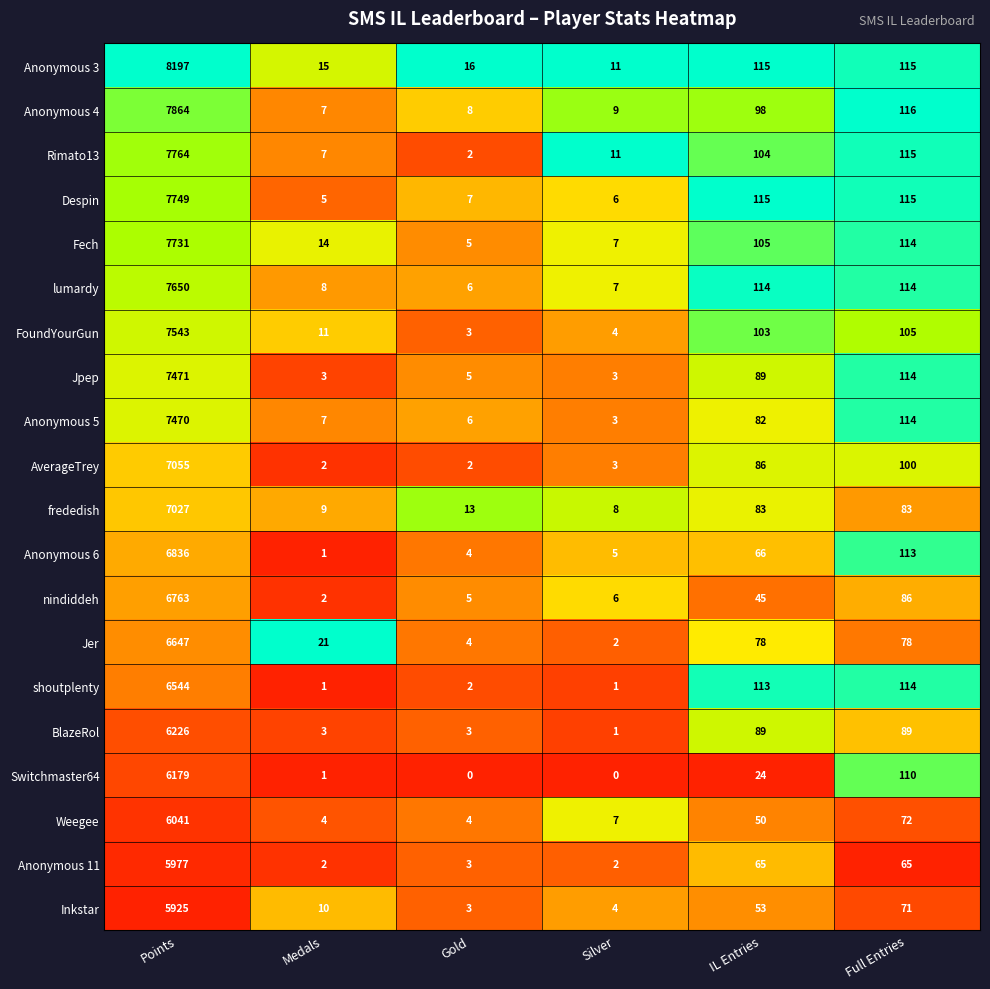

List the series in order of their peak value, lowest first.

Inkstar, Anonymous 11, Weegee, Switchmaster64, BlazeRol, shoutplenty, Jer, nindiddeh, Anonymous 6, frededish, AverageTrey, Anonymous 5, Jpep, FoundYourGun, lumardy, Fech, Despin, Rimato13, Anonymous 4, Anonymous 3